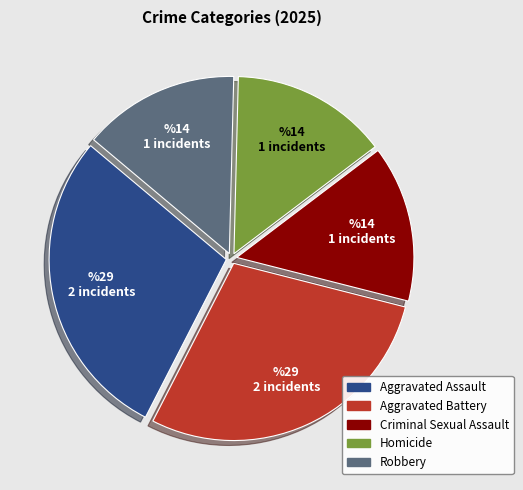

The Homicide slice represents 6% of the pie. True or false?

False